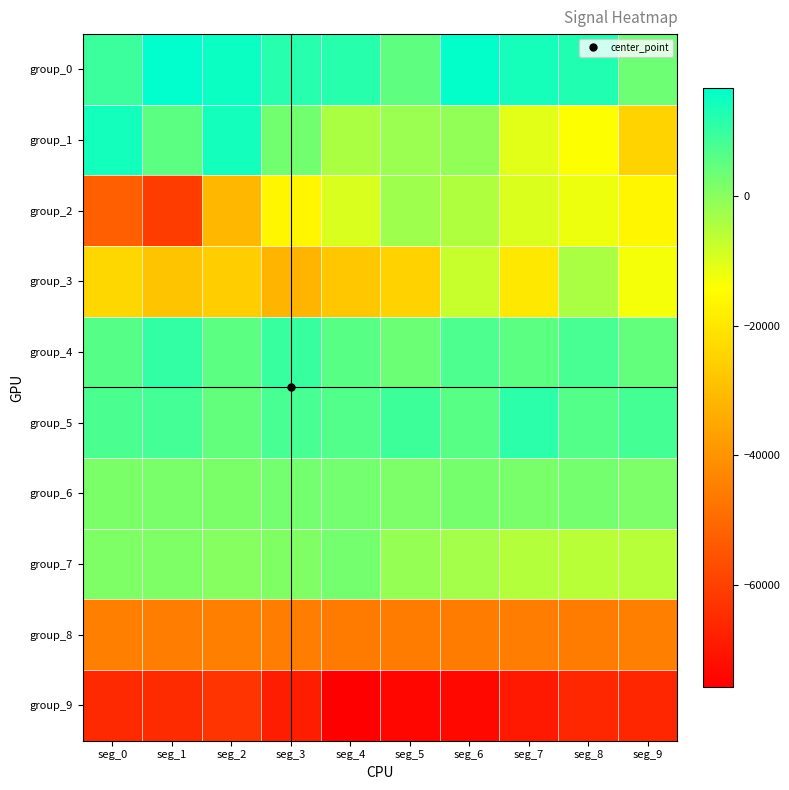

Reading left to right, list all the values displayed in this chart.

group_0: seg_0=9311.7	seg_1=16576.6	seg_2=15225.2	seg_3=11914.3	seg_4=11722.4	seg_5=5072.1	seg_6=16156.9	seg_7=13822.8	seg_8=12545.9	seg_9=3314.2
group_1: seg_0=14200.6	seg_1=5430.3	seg_2=14160.2	seg_3=2789.0	seg_4=-4020.5	seg_5=-2149.1	seg_6=-1135.7	seg_7=-10701.1	seg_8=-13895.4	seg_9=-24586.9
group_2: seg_0=-52702.4	seg_1=-60934.6	seg_2=-31366.9	seg_3=-16300.8	seg_4=-9630.4	seg_5=-2556.6	seg_6=-4711.9	seg_7=-9799.8	seg_8=-12211.8	seg_9=-16331.7
group_3: seg_0=-23599.0	seg_1=-28100.7	seg_2=-25974.4	seg_3=-32169.3	seg_4=-27693.2	seg_5=-25019.0	seg_6=-7378.2	seg_7=-19465.1	seg_8=-4117.1	seg_9=-12904.5
group_4: seg_0=6228.5	seg_1=10285.3	seg_2=5497.5	seg_3=9740.1	seg_4=5909.1	seg_5=3587.8	seg_6=7272.9	seg_7=5451.8	seg_8=7799.3	seg_9=4662.8
group_5: seg_0=7429.8	seg_1=8472.4	seg_2=4638.9	seg_3=7756.5	seg_4=6563.4	seg_5=9107.3	seg_6=5909.1	seg_7=11243.8	seg_8=6412.2	seg_9=8157.6
group_6: seg_0=1656.3	seg_1=1827.6	seg_2=1809.5	seg_3=2531.8	seg_4=2640.1	seg_5=1498.9	seg_6=2318.1	seg_7=1945.6	seg_8=2417.5	seg_9=1541.9
group_7: seg_0=1120.9	seg_1=1250.6	seg_2=196.0	seg_3=956.0	seg_4=2495.9	seg_5=-1513.0	seg_6=-3204.2	seg_7=-5095.6	seg_8=-5708.2	seg_9=-5487.5
group_8: seg_0=-44848.8	seg_1=-45344.2	seg_2=-44908.8	seg_3=-45250.7	seg_4=-45754.6	seg_5=-45643.5	seg_6=-45708.1	seg_7=-45406.2	seg_8=-45562.3	seg_9=-44810.4
group_9: seg_0=-65696.4	seg_1=-64999.2	seg_2=-62920.1	seg_3=-68540.7	seg_4=-75620.0	seg_5=-73937.4	seg_6=-73457.9	seg_7=-69336.6	seg_8=-65984.1	seg_9=-66389.4